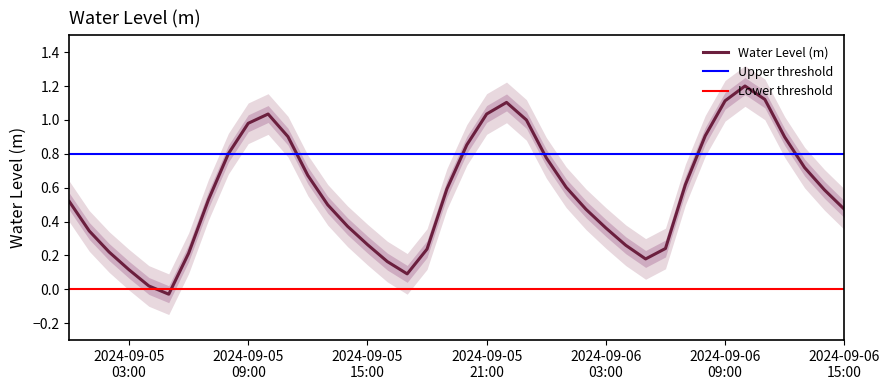

What is the sum of the values at 2024-09-05 02:00:00 and 2024-09-06 00:00:00?

1.0